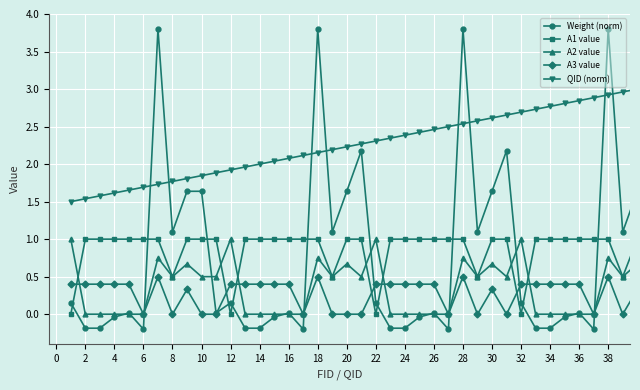

Which series has the largest total across all categories?

QID (norm)